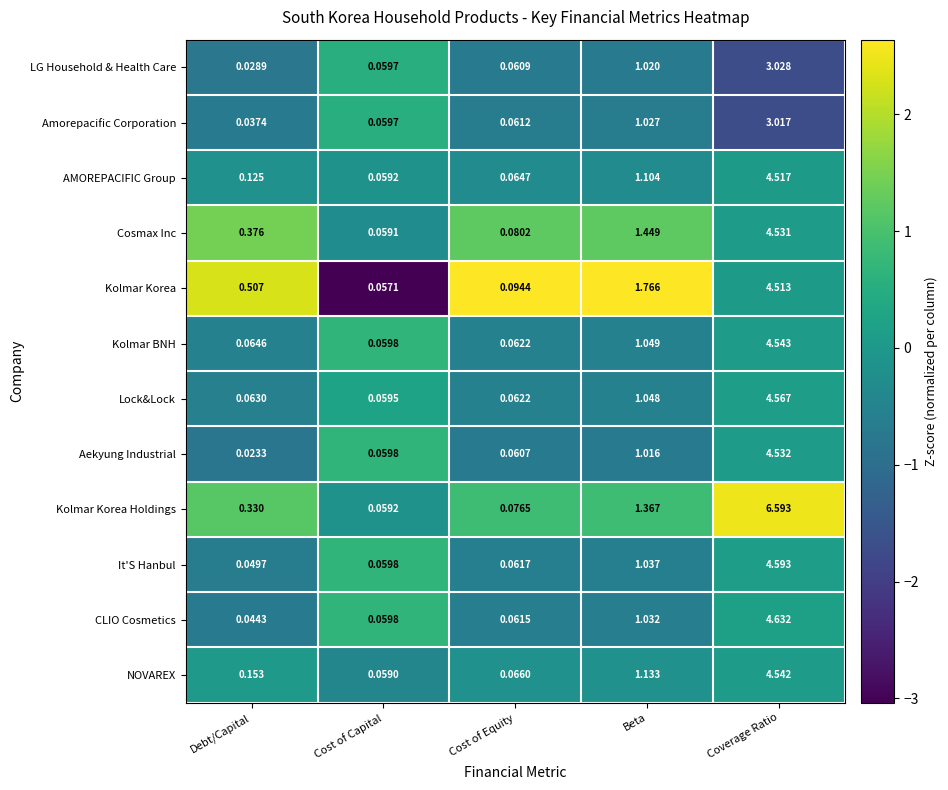

List the labels in order of It'S Hanbul value, smallest first.

Debt/Capital, Cost of Capital, Cost of Equity, Beta, Coverage Ratio